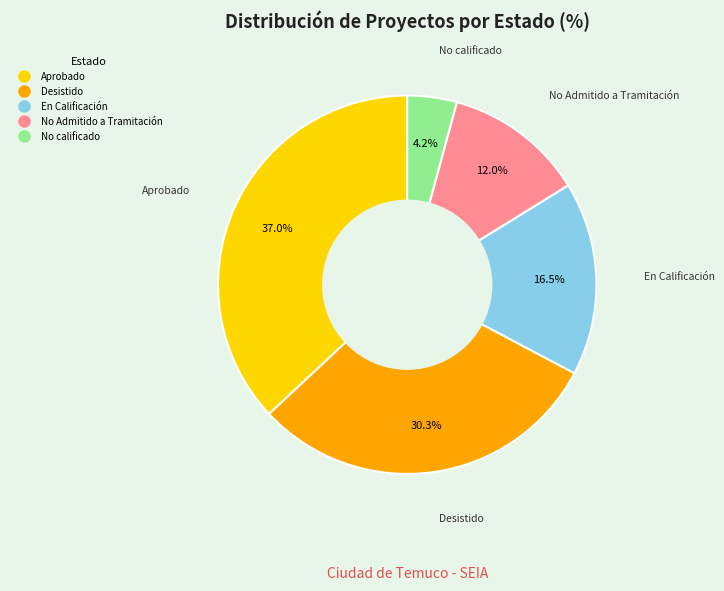

Combined, what portion of the pie is Desistido and No Admitido a Tramitación?

42.3%